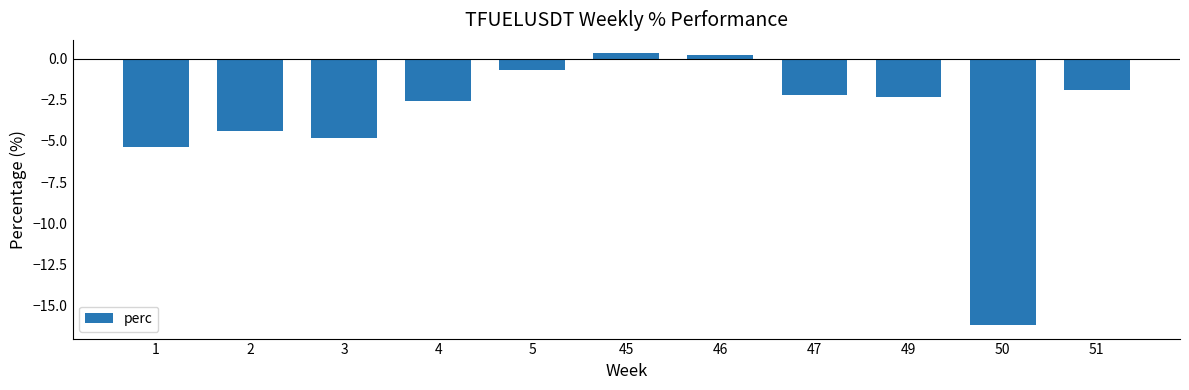

Where does the data first go above -2?

5